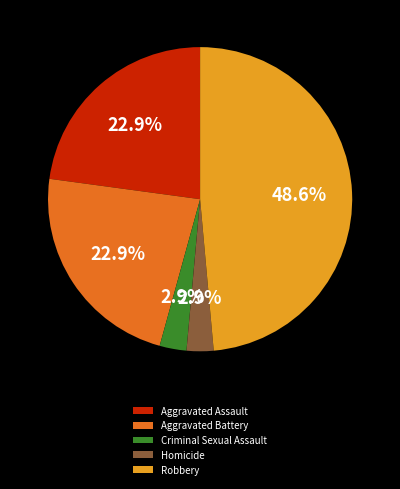

Does Aggravated Battery represent more than half of the total?

No